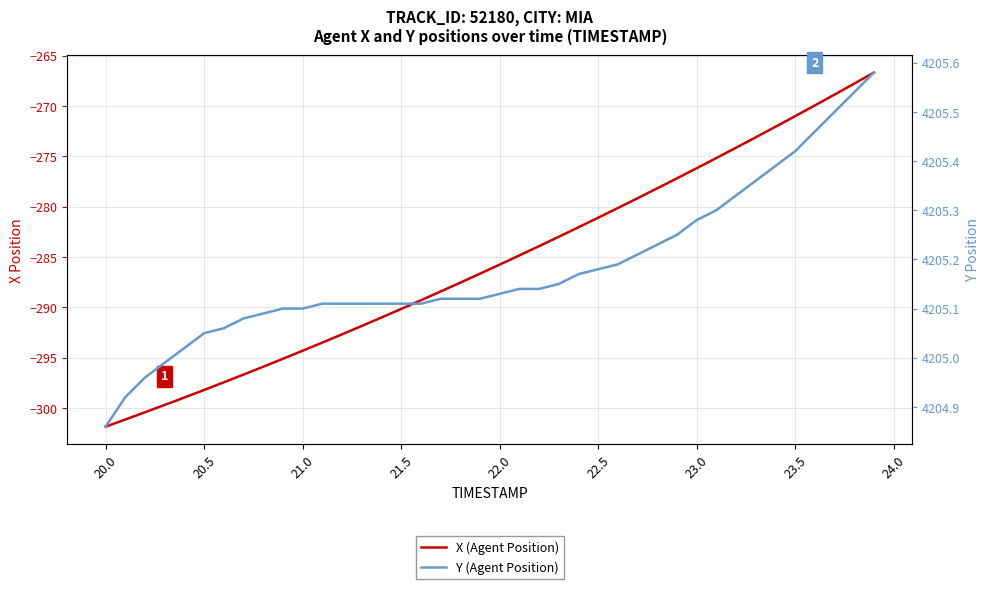

How many data points does each series have?

40